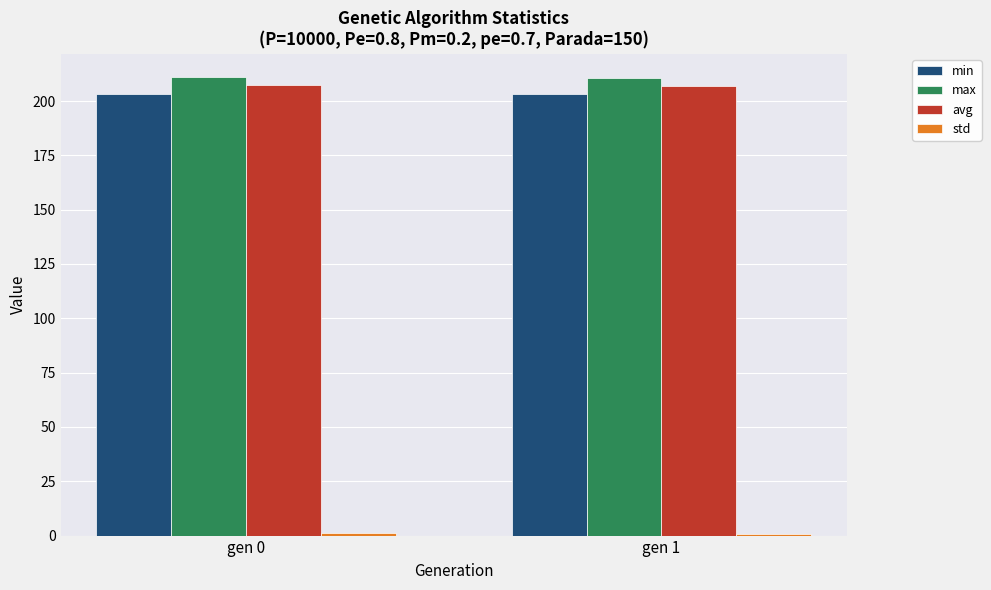

What is the maximum value for max?

211.2